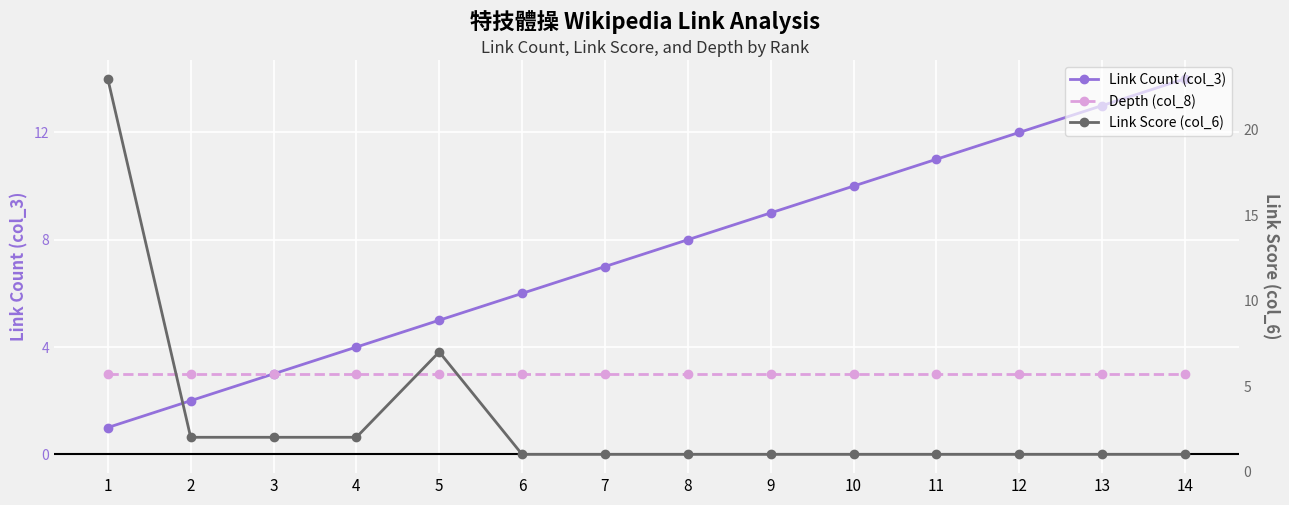

At which category is the sum across all series the highest?

1